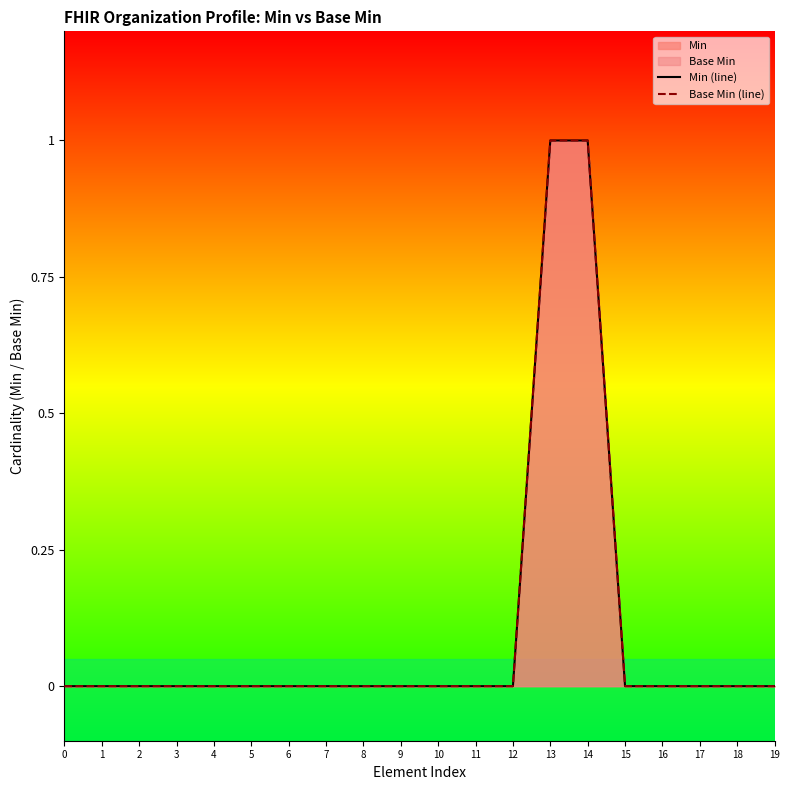

Count the number of data series in this chart.

2